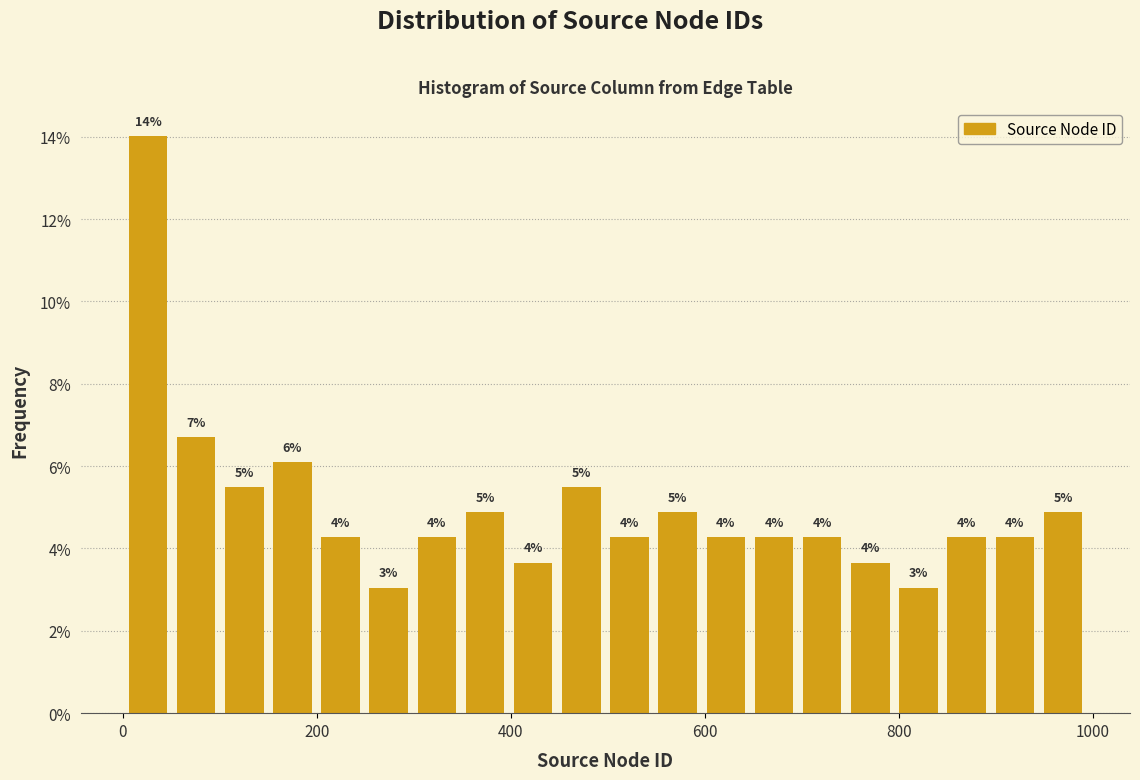

Read against the x-axis, roughly where is the centre of the tallest bar?

20